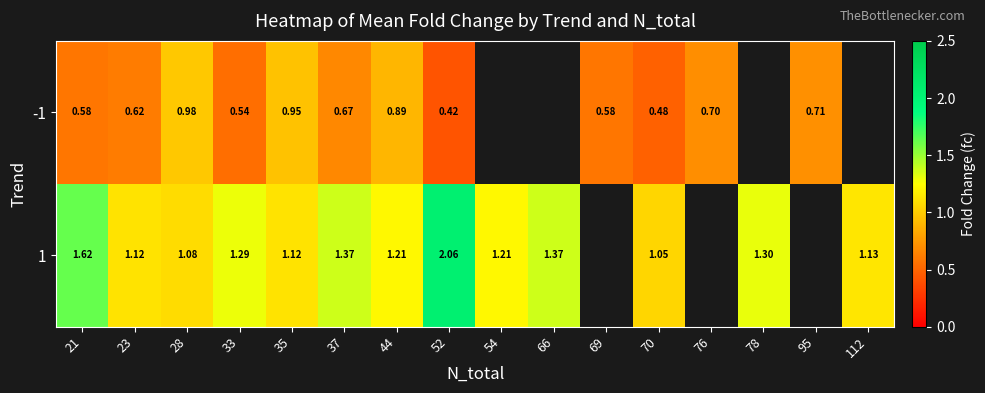

Is the value of 1 at 112 greater than the value of -1 at 76?

Yes